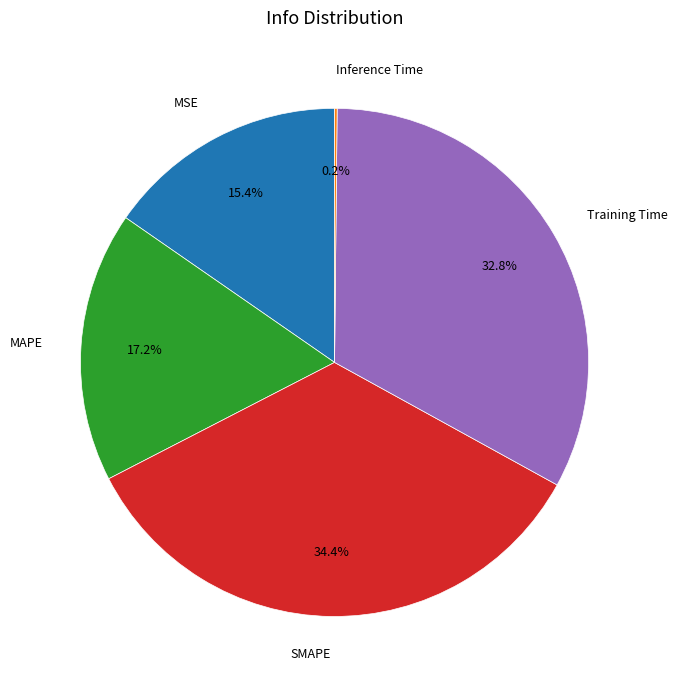

Approximately how many times larger is the value at SMAPE compared to Training Time?

1.0